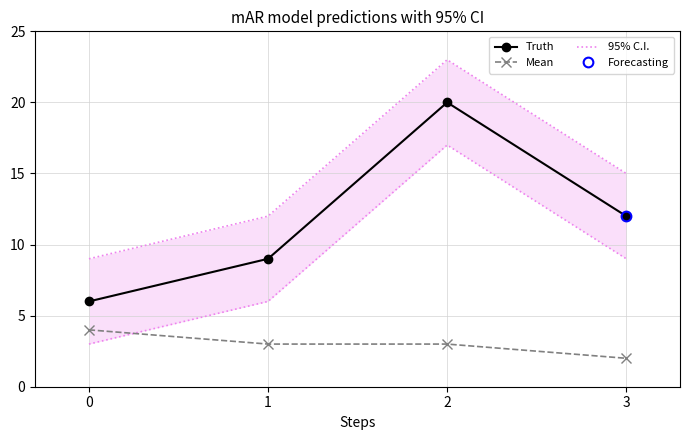

Reading left to right, transcribe all the data shown in this chart.

95% C.I.: 9	12	23	15
Truth: 6	9	20	12
Mean: 4	3	3	2